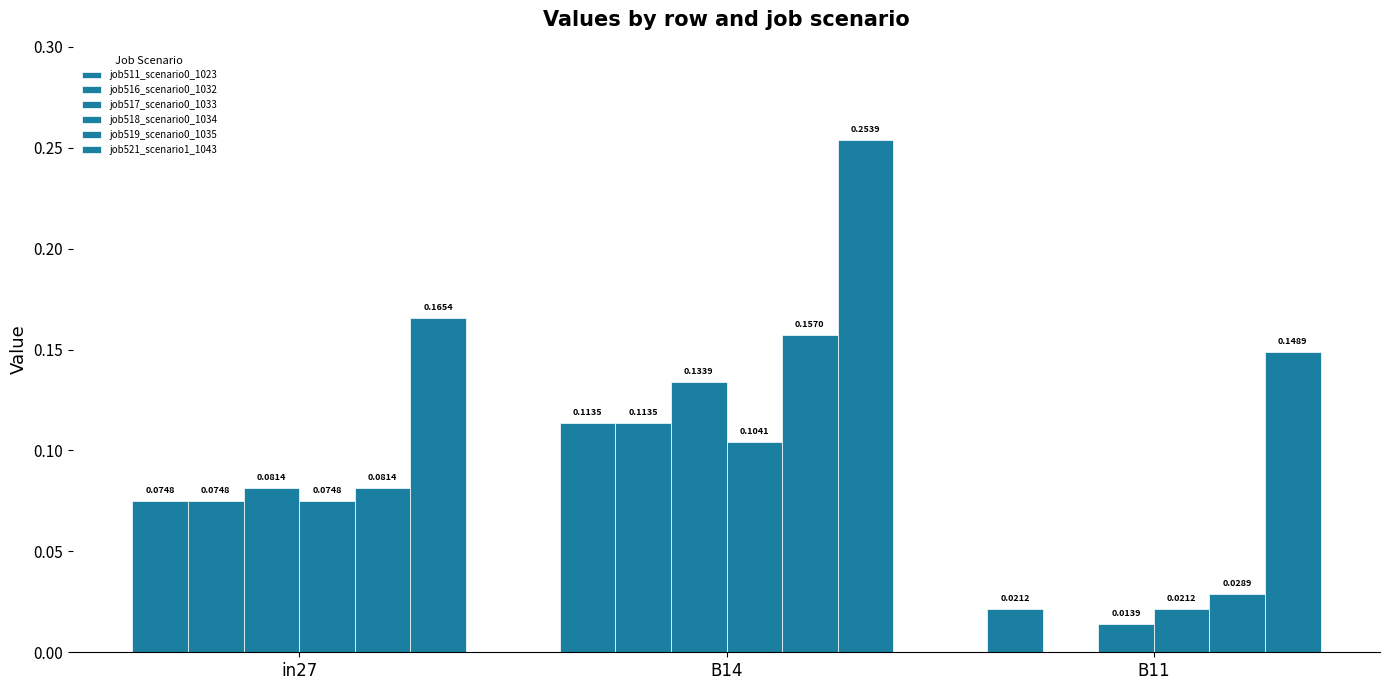

Is the value of job521_scenario1_1043 at B14 greater than the value of job518_scenario0_1034 at B14?

Yes